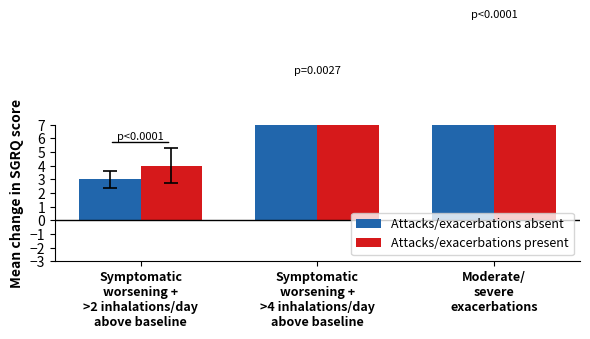

Read the Attacks/exacerbations present value at Symptomatic
worsening +
>2 inhalations/day
above baseline.

4